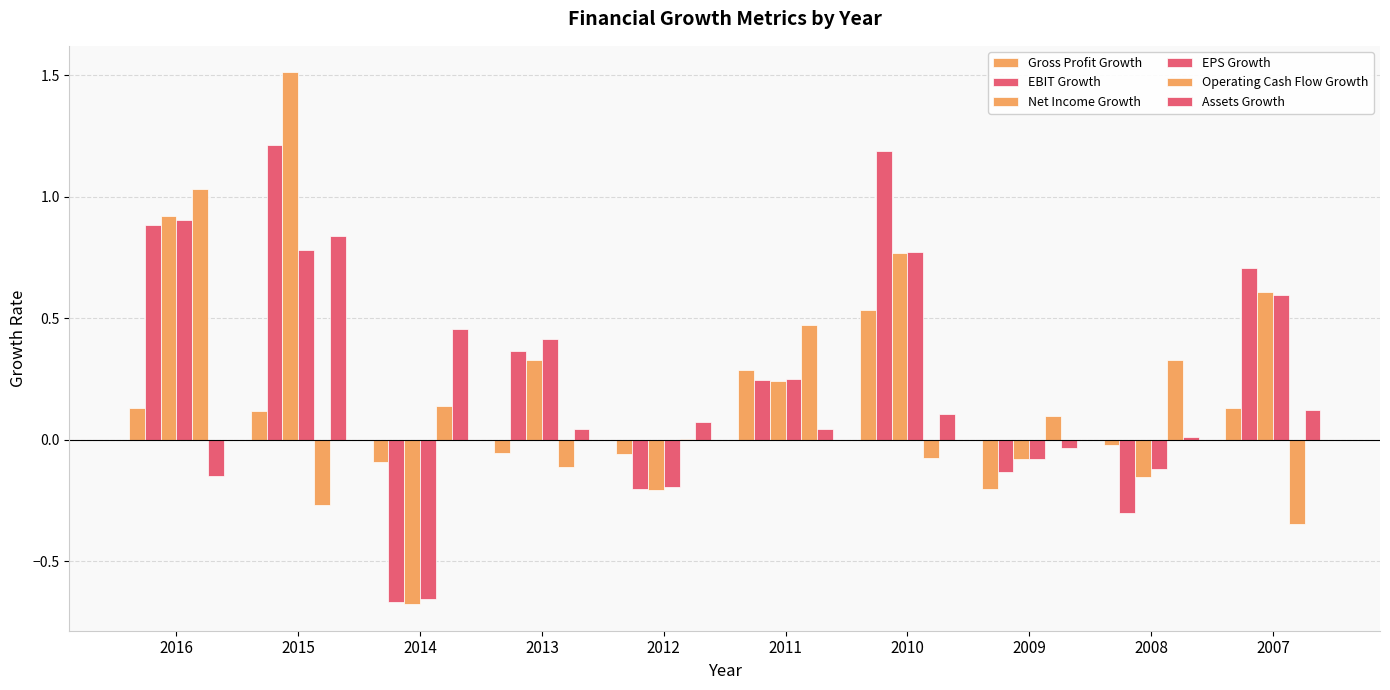

Which series has the largest total across all categories?

EBIT Growth